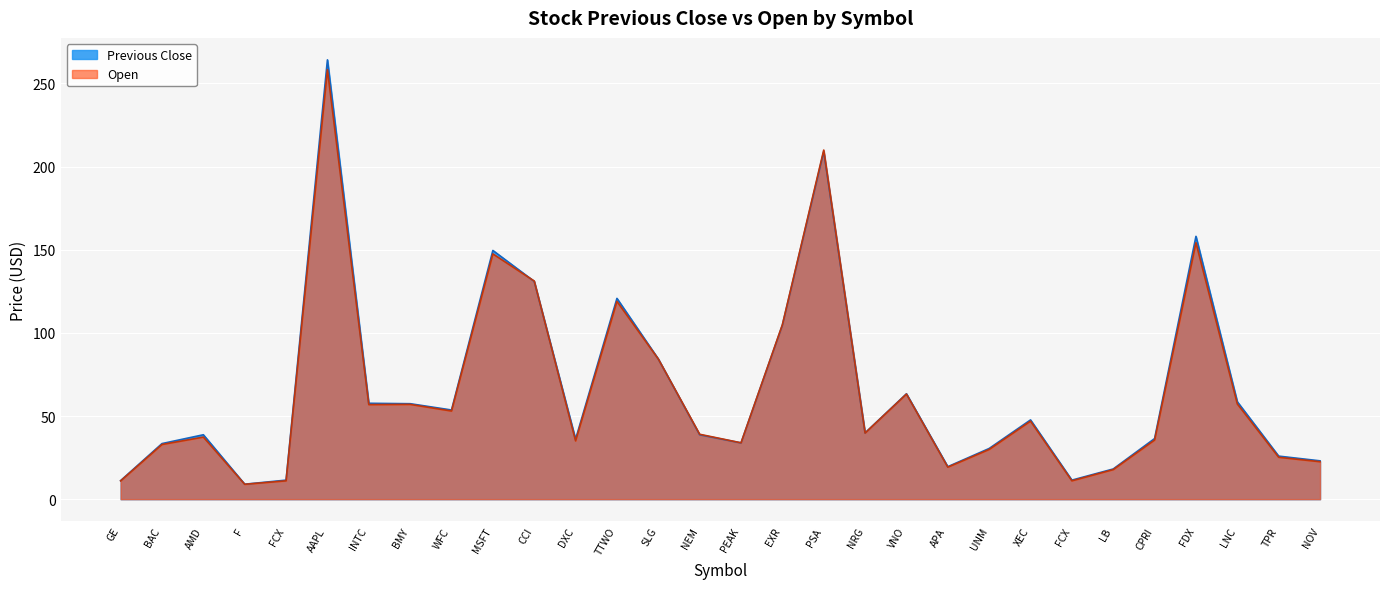

What is the label of the 29th point from the left?

TPR